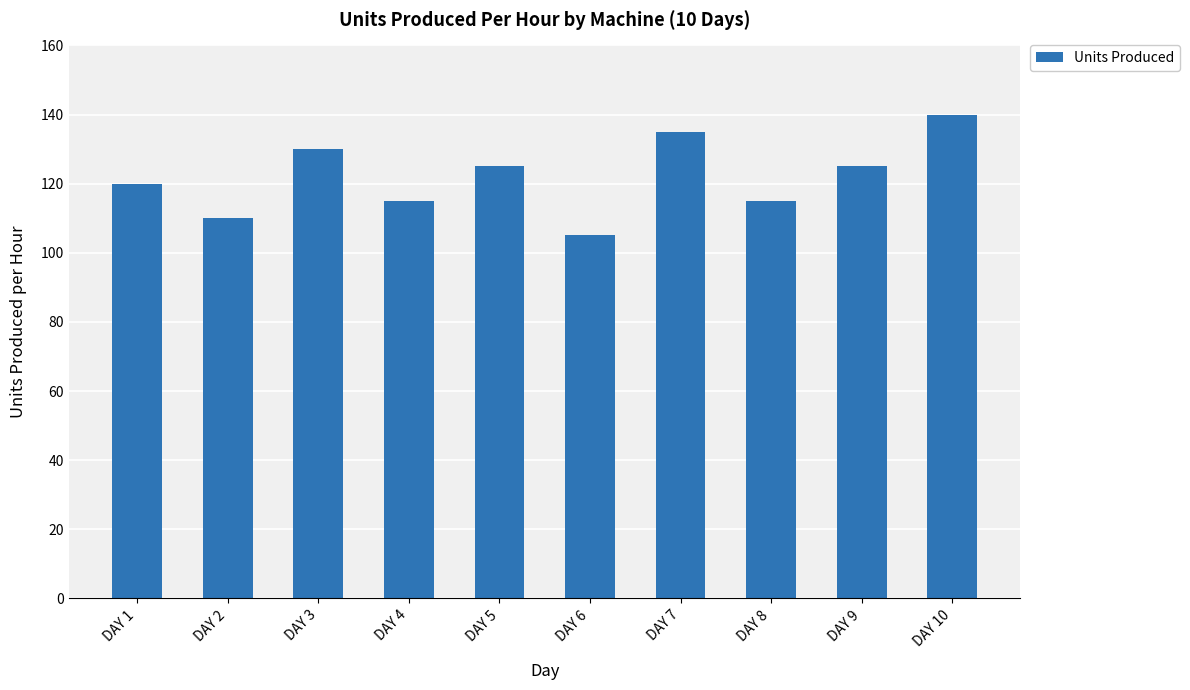

What is the change in value from DAY 3 to DAY 10?

+10